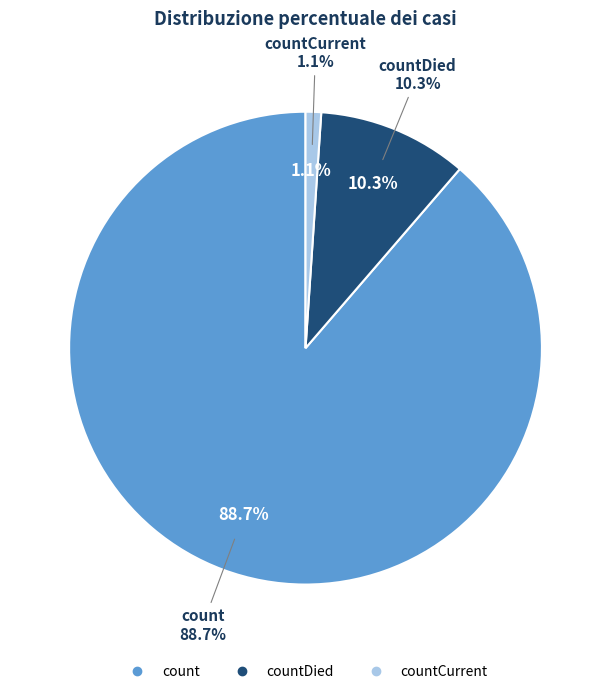

Rank the categories by value from lowest to highest.

countCurrent, countDied, count